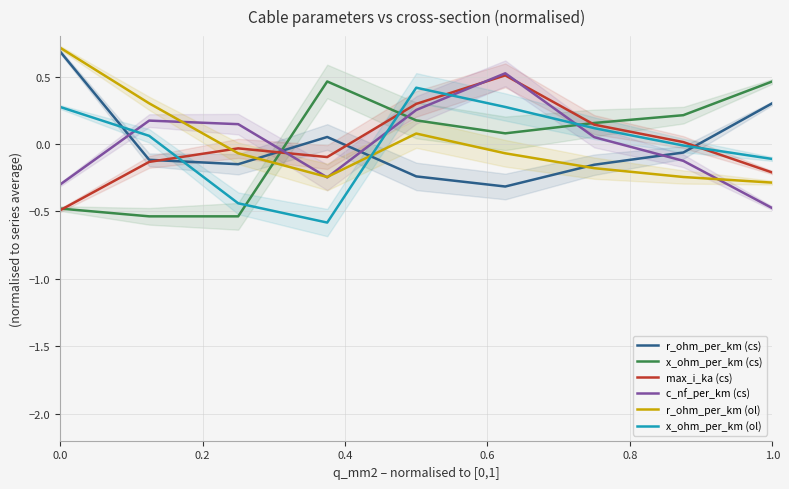

How many values in x_ohm_per_km (cs) are above zero?

6